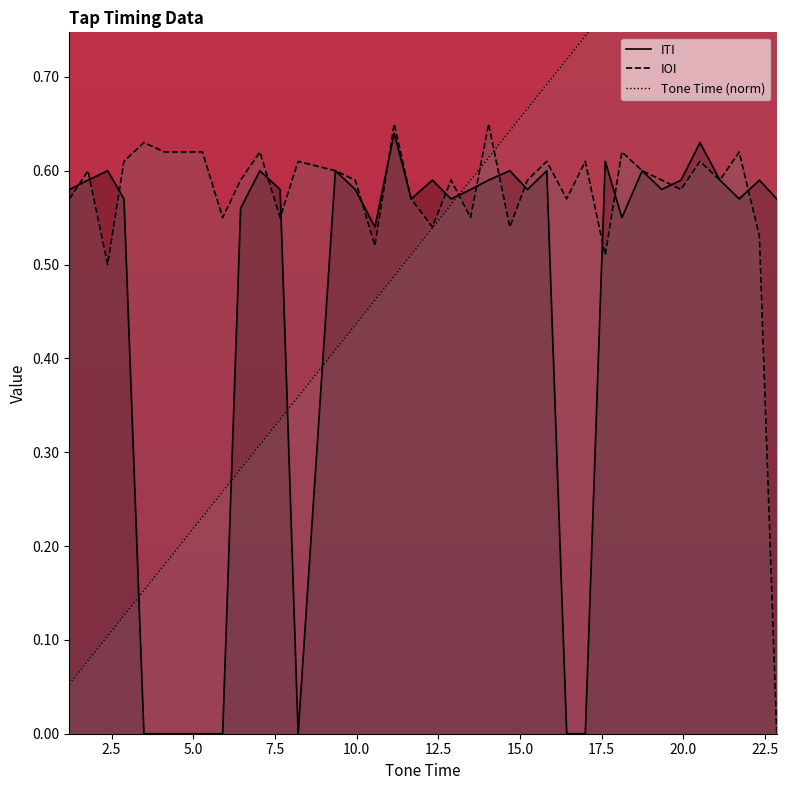

What is the greatest value displayed?

1.0